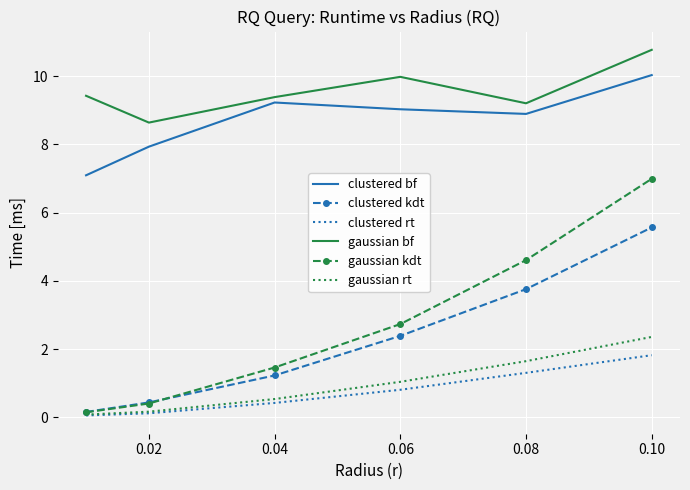

List the series in order of their peak value, highest first.

gaussian bf, clustered bf, gaussian kdt, clustered kdt, gaussian rt, clustered rt